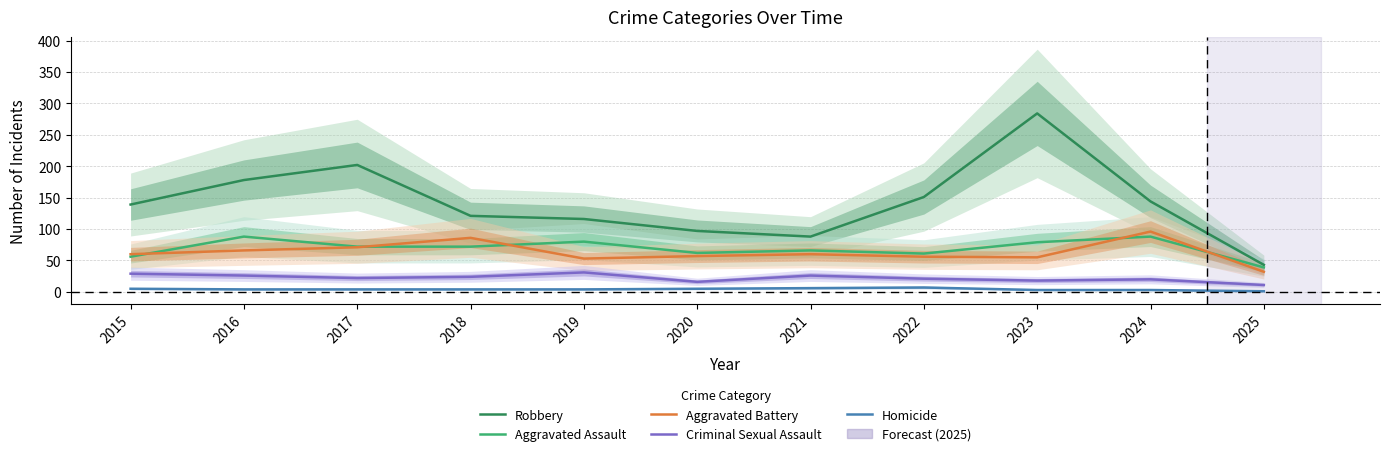

Is it true that Aggravated Battery equals 60 at 2015?

True